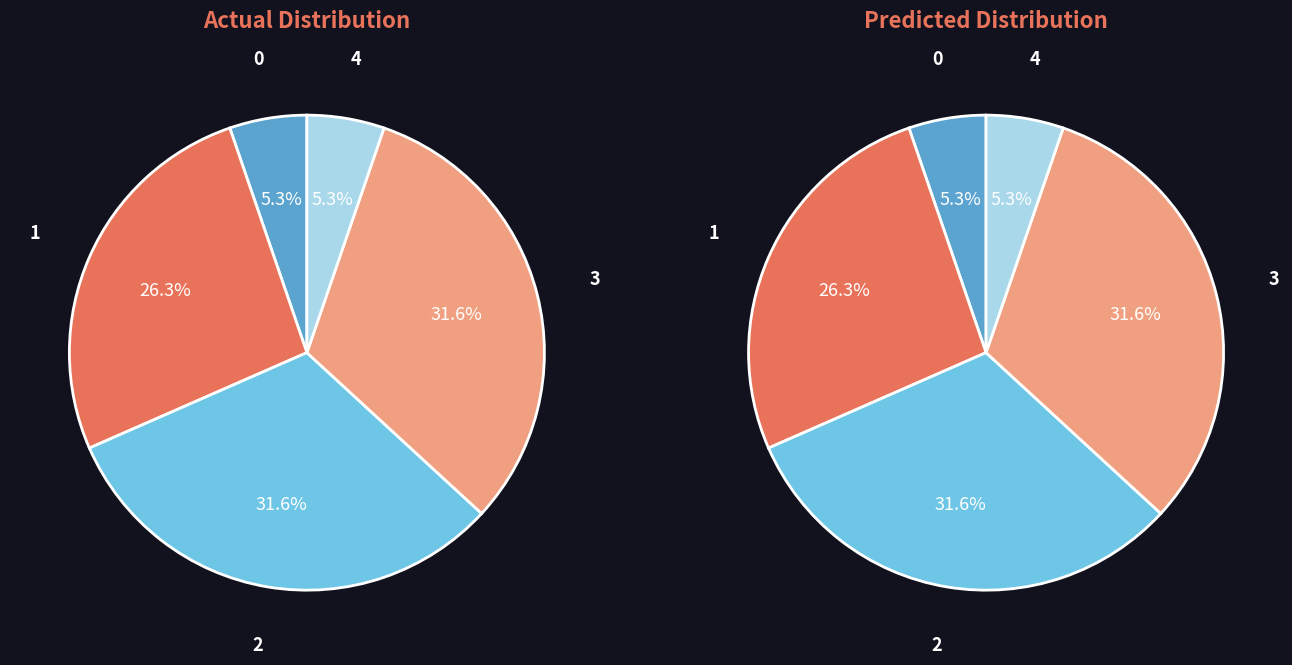

To the nearest percent, what portion does 0 represent?

5%